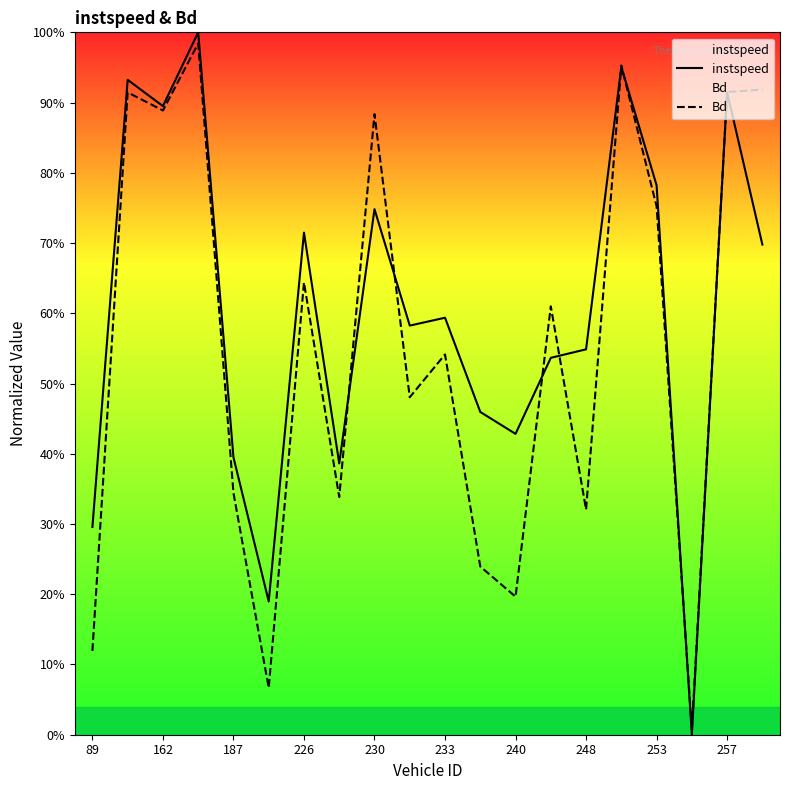

Rank the series by their maximum value, from highest to lowest.

instspeed, Bd